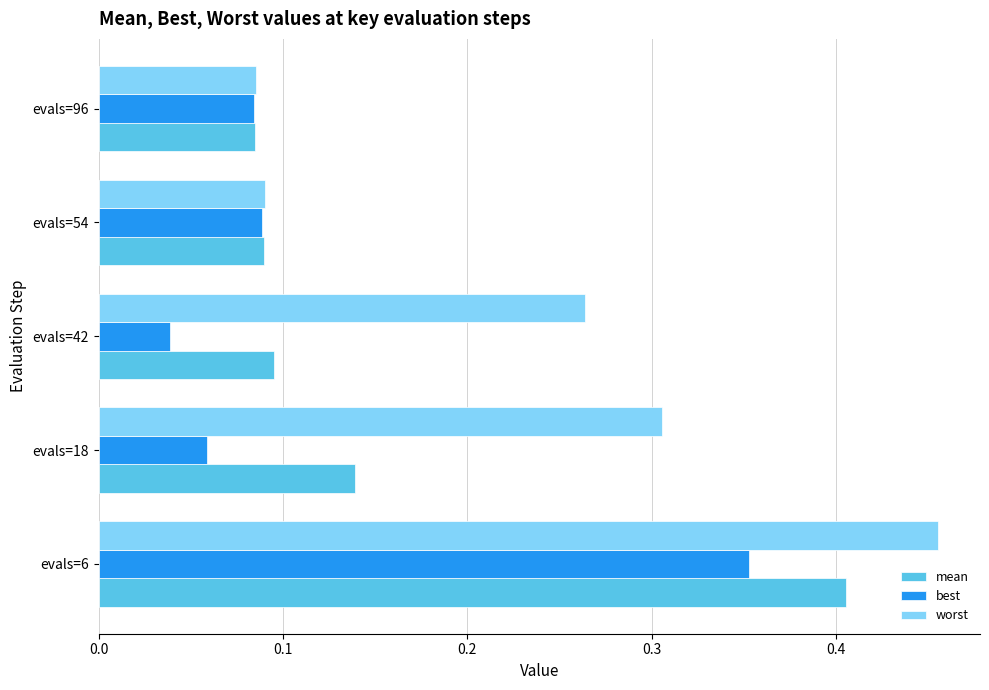

At how many categories does at least one series exceed 0?

5